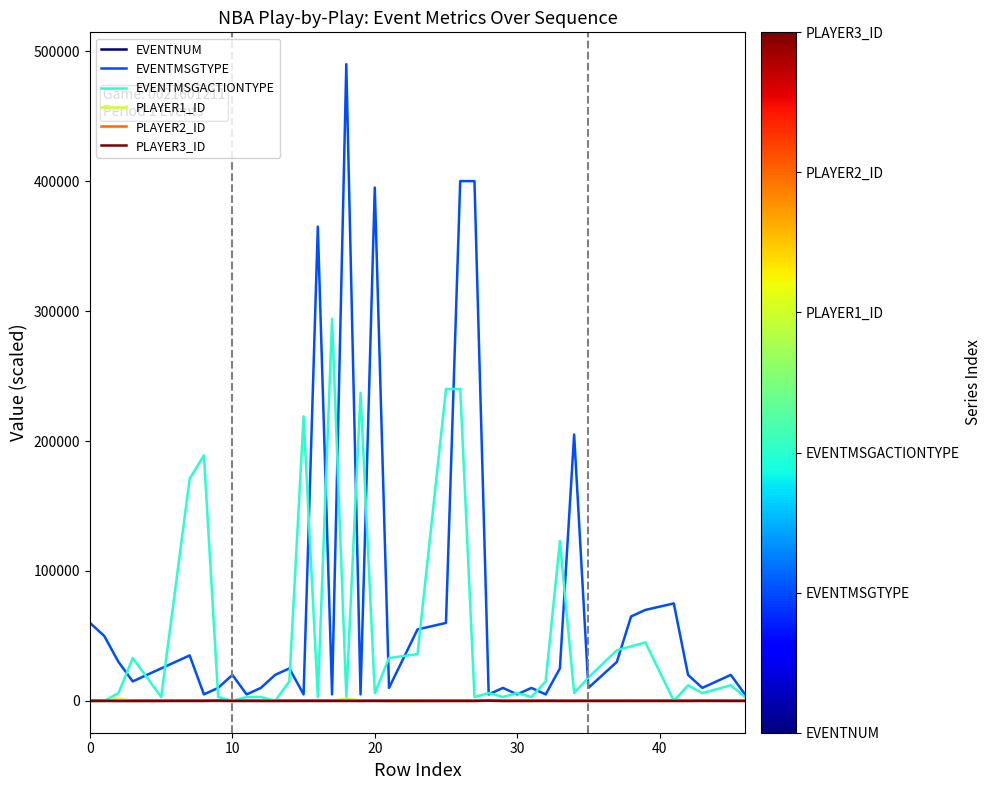

Does the chart display data point markers on the line(s)?

No